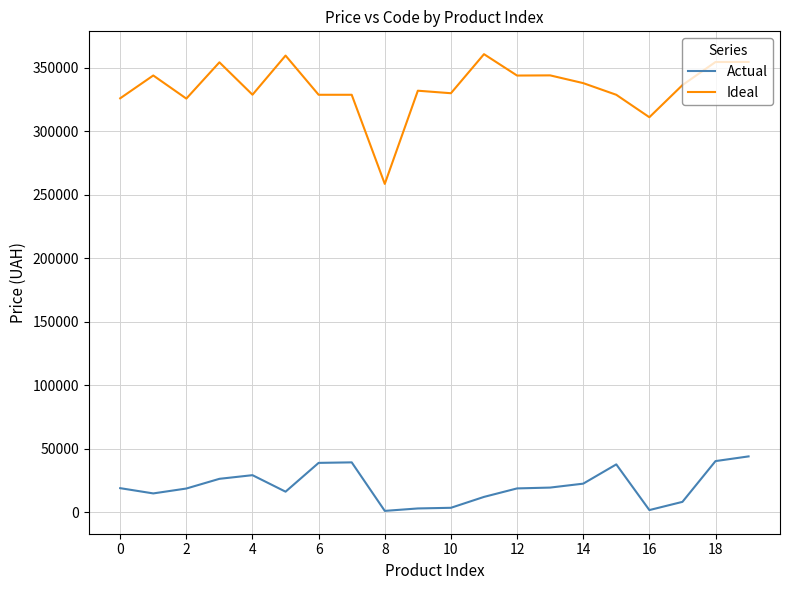

Count the number of data series in this chart.

2